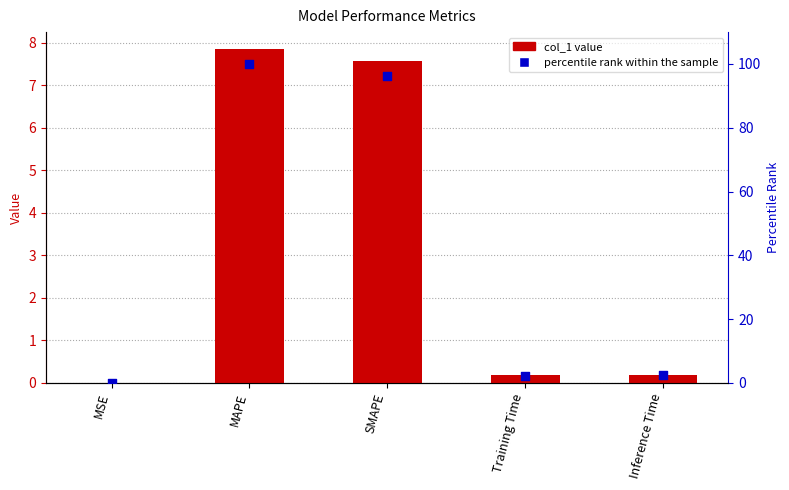

What is the total value across all series at SMAPE?

103.8